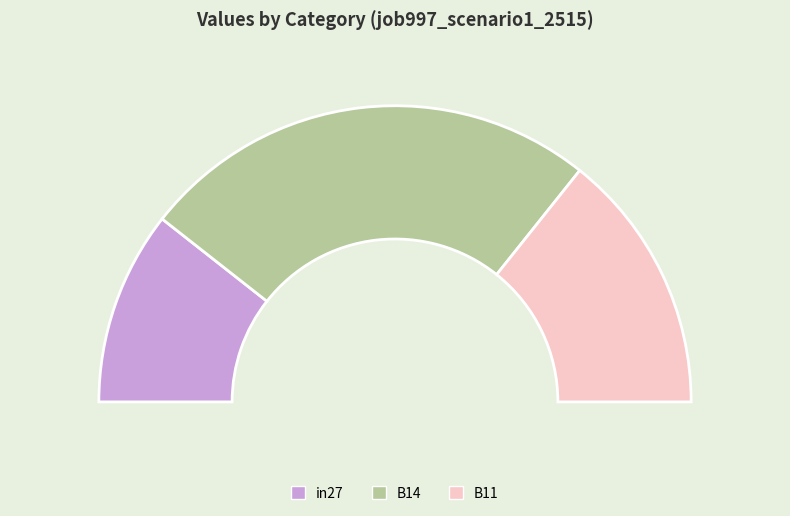

To the nearest percent, what percentage of the pie is in27?

21%